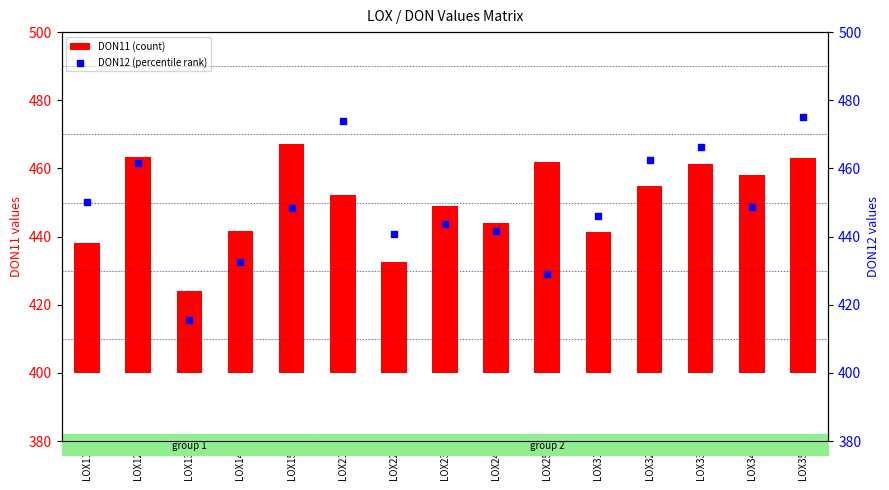

Which series has the largest Y range (max minus min)?

DON12 (percentile rank)